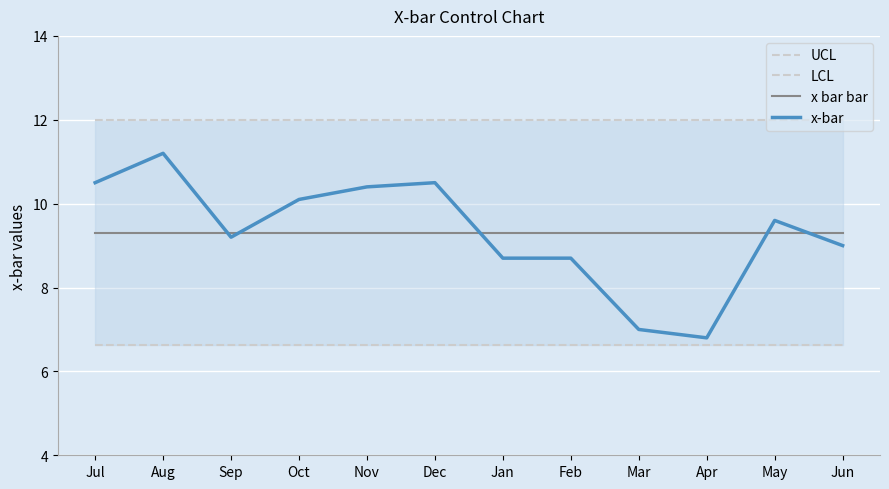

How many interior local valleys does the x-bar series have?

2